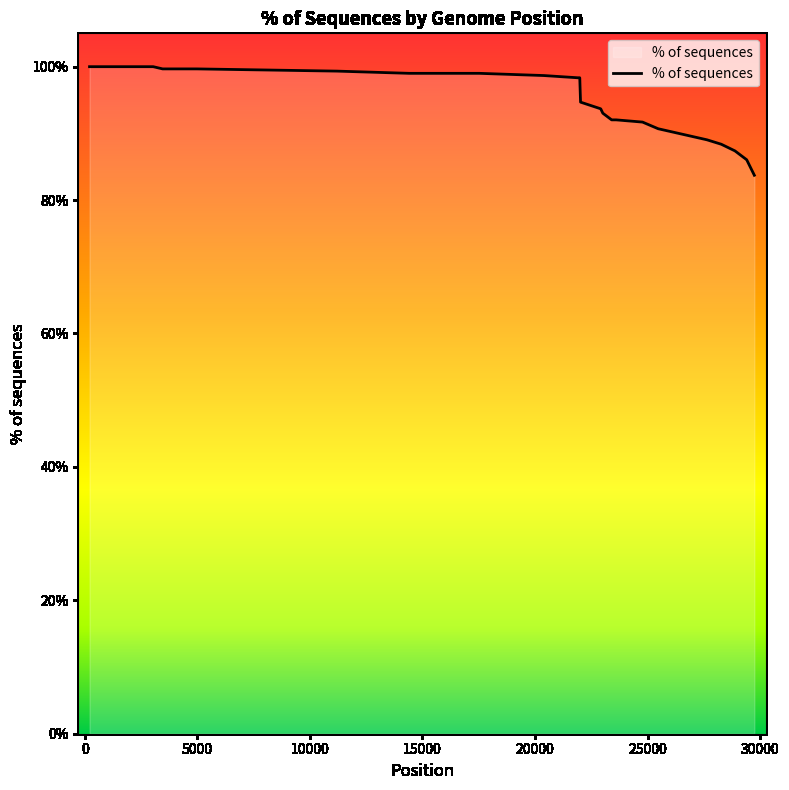

What is the smallest value displayed?

83.7